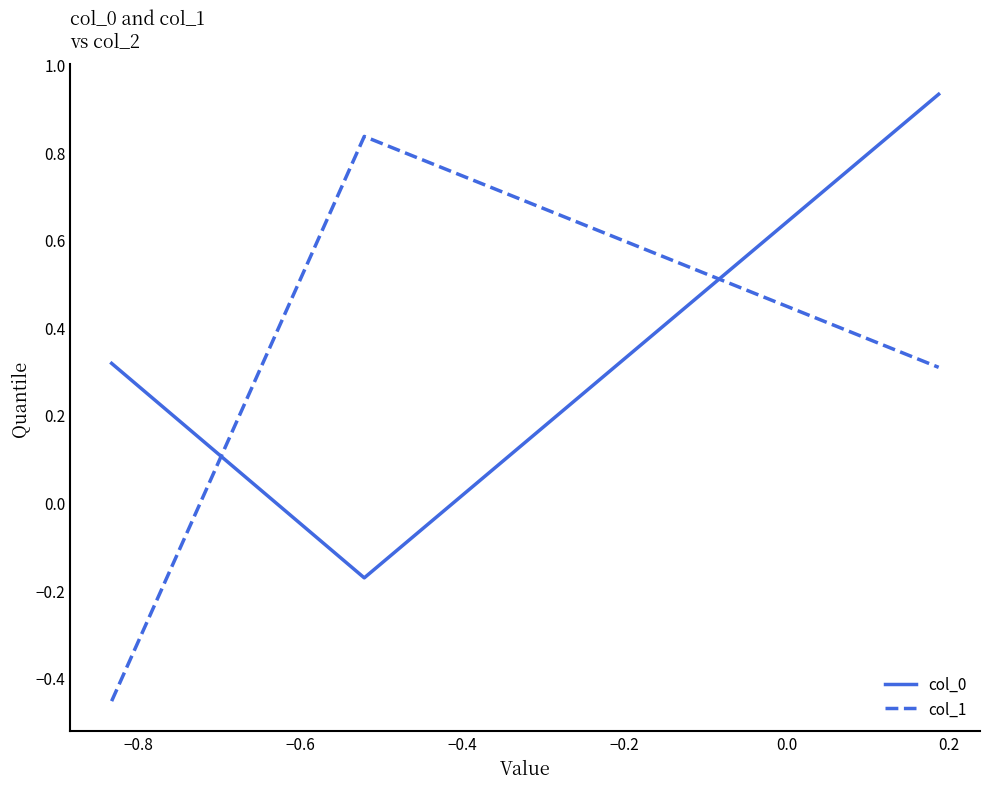

At how many categories does at least one series exceed 0?

3